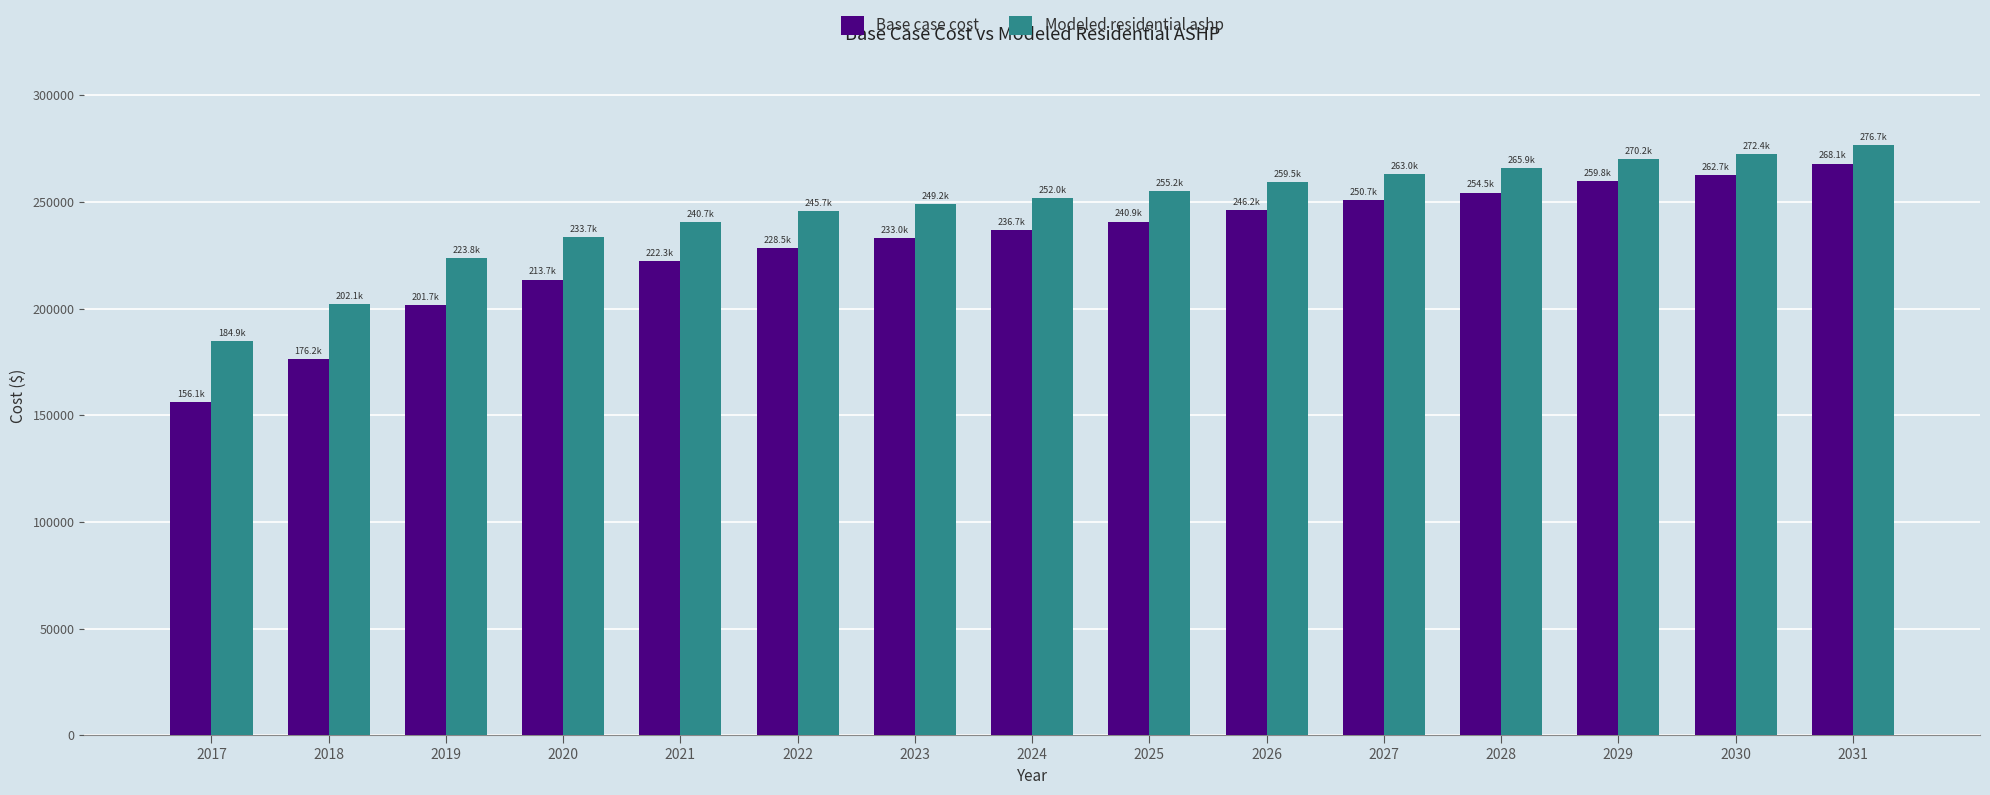

What is the difference between the second highest and second lowest values in the Base case cost series?

86495.2